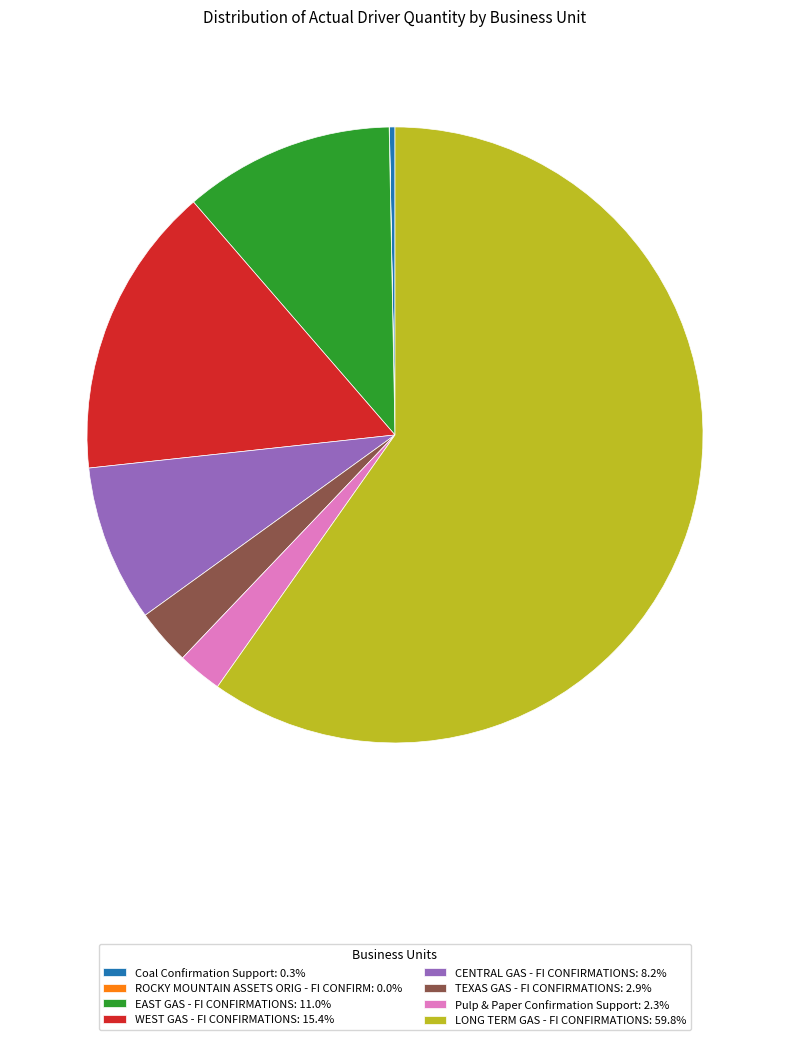

Approximately how many times larger is the value at Pulp & Paper Confirmation Support: 2.3% compared to TEXAS GAS - FI CONFIRMATIONS: 2.9%?

0.8